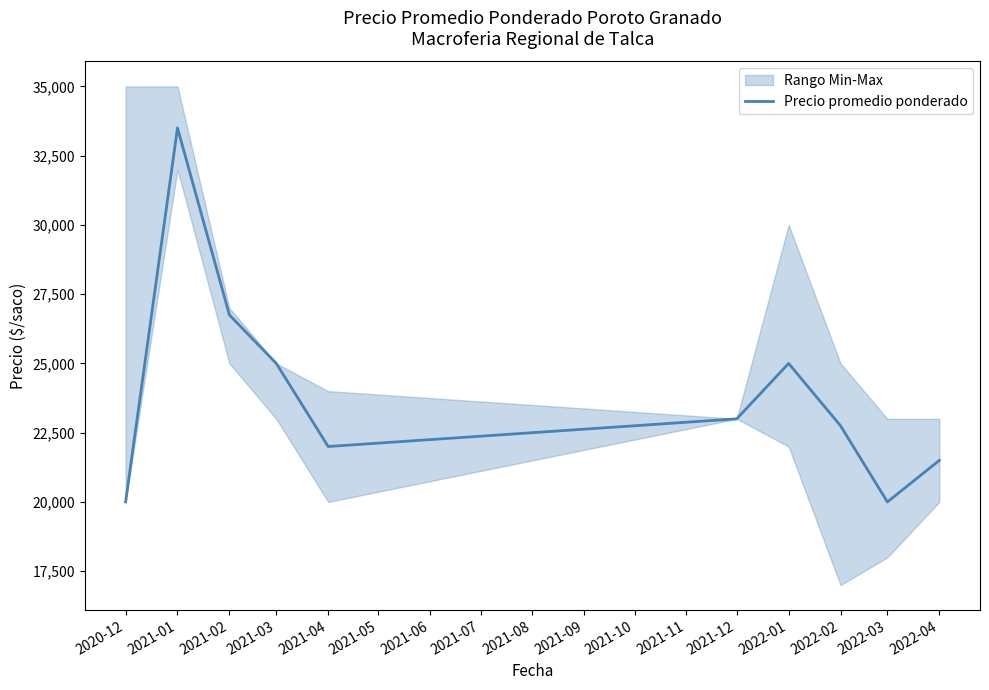

What is the minimum value for Precio promedio ponderado?

20000